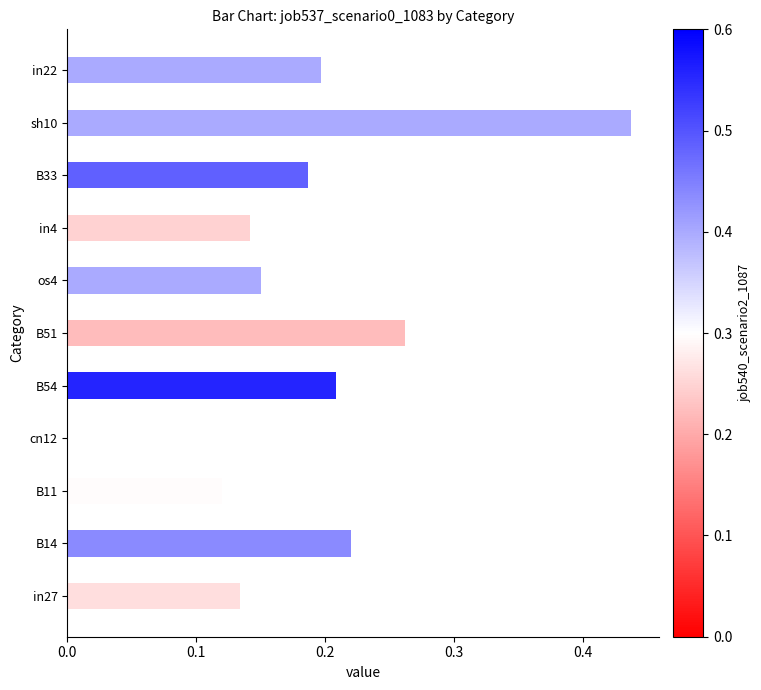

The chart shows a value of 0.2 at B54. True or false?

True